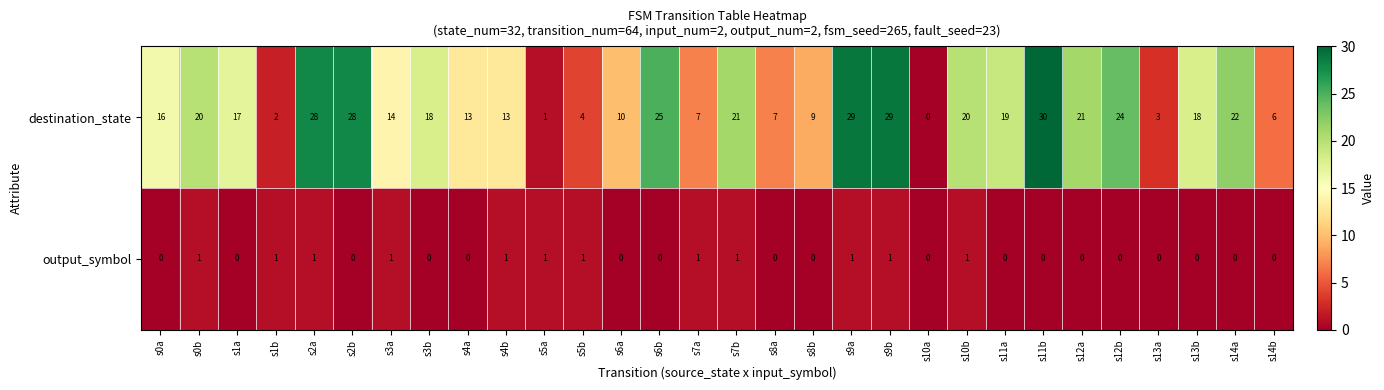

How many distinct data groups are displayed?

2